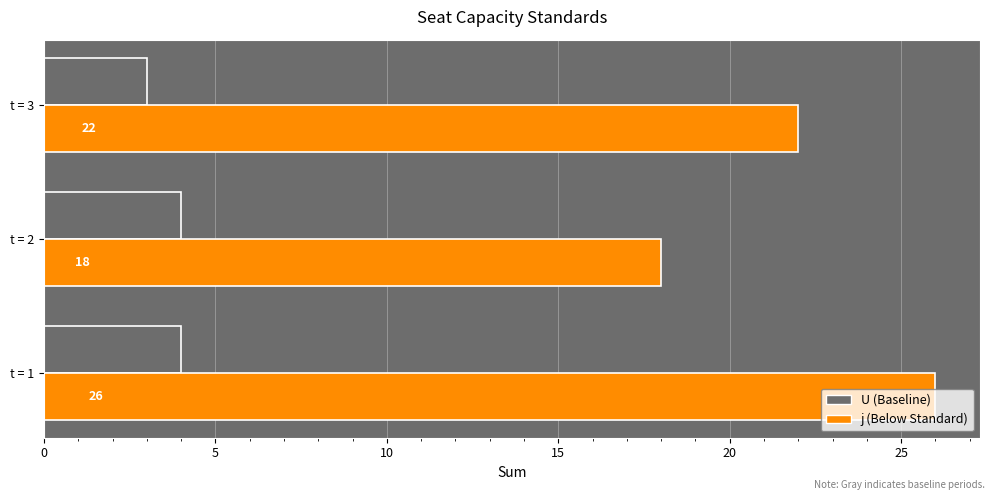

What is the total value across all series at t = 3?

25